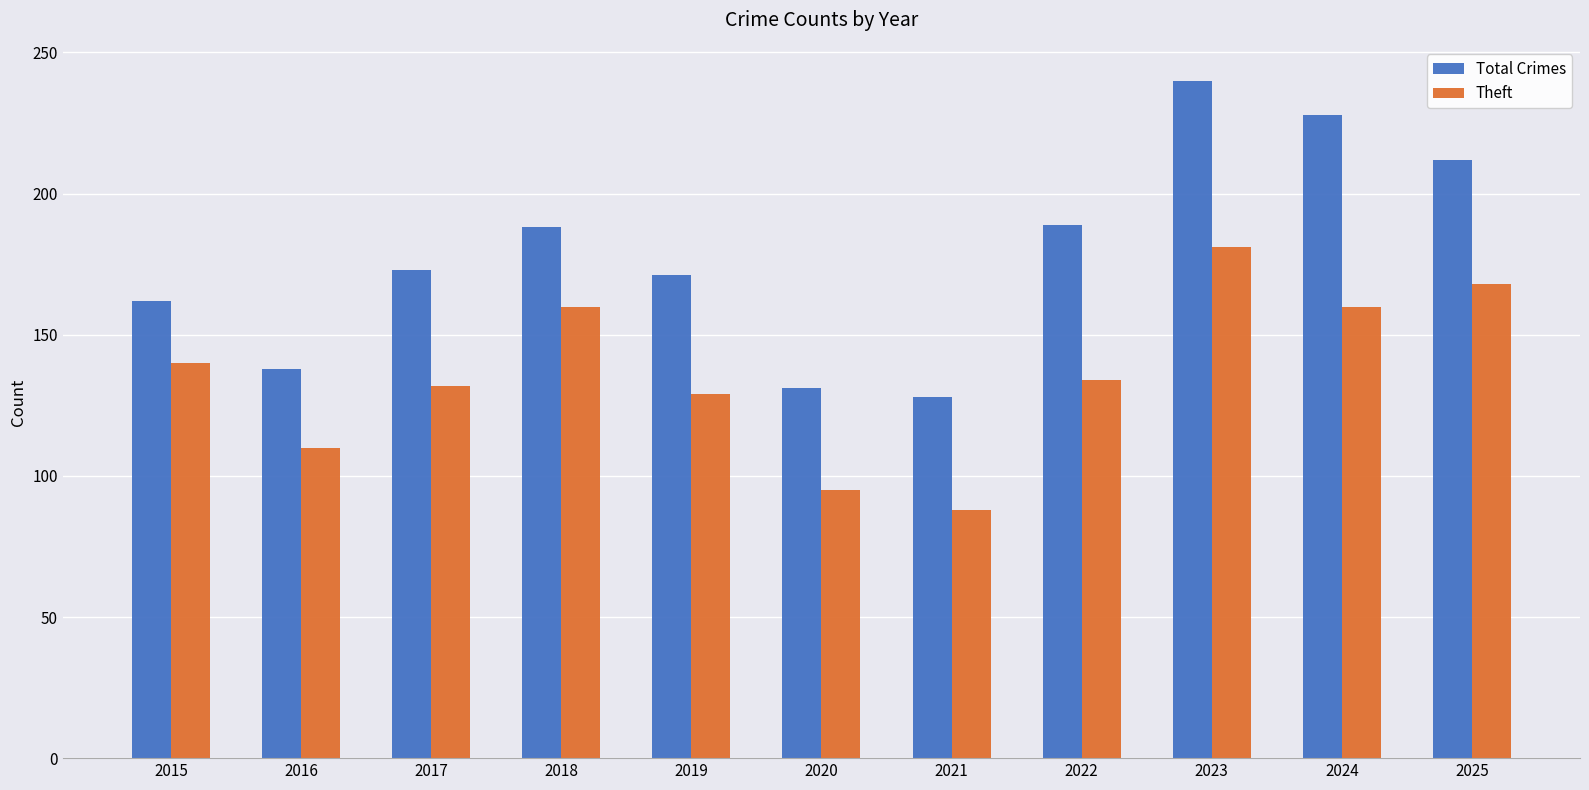

Which series changed the most between 2017 and 2023?

Total Crimes